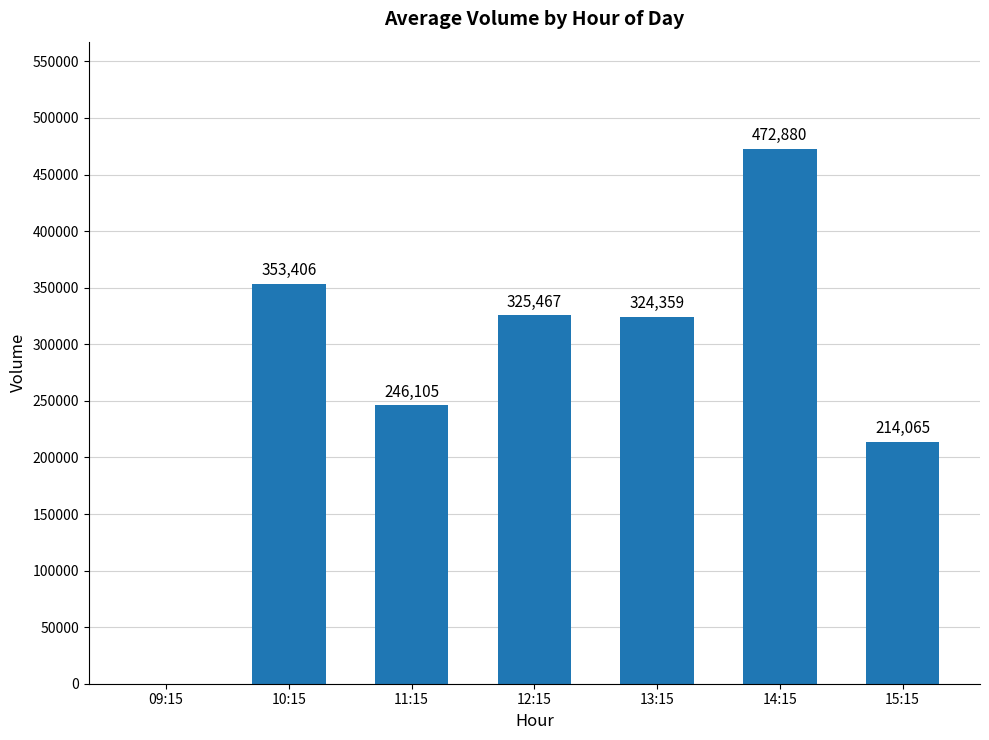

How many positive values are there?

6